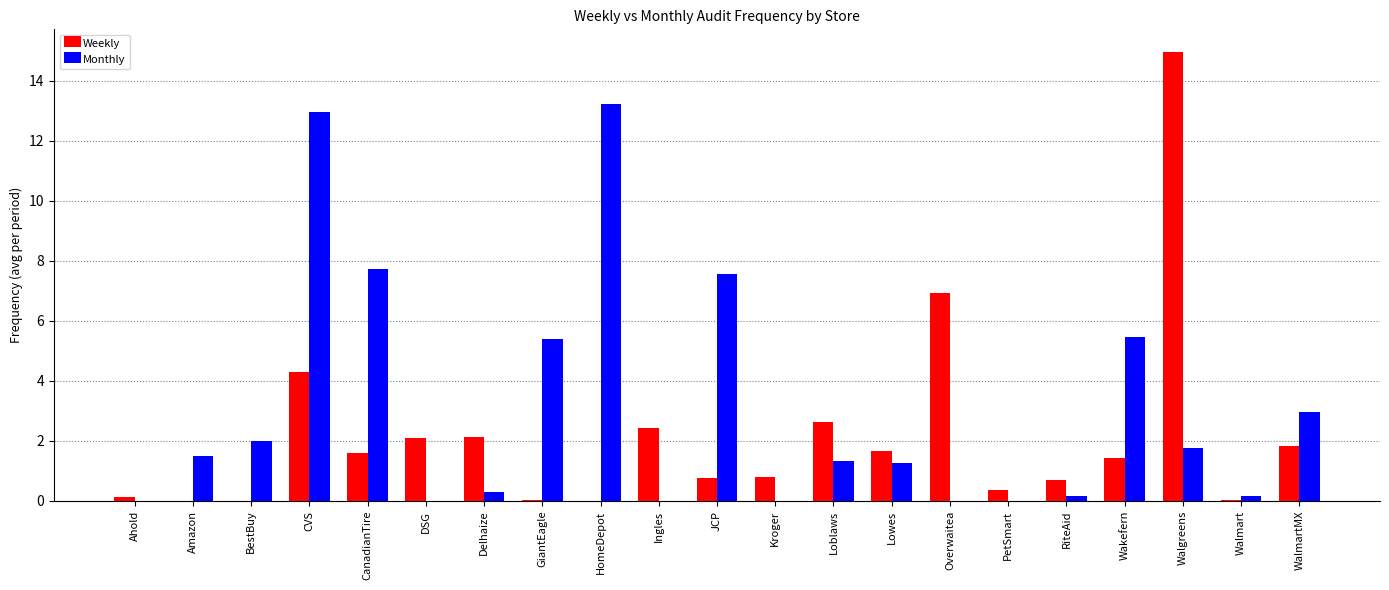

At which category does the chart reach its peak across all series?

Walgreens